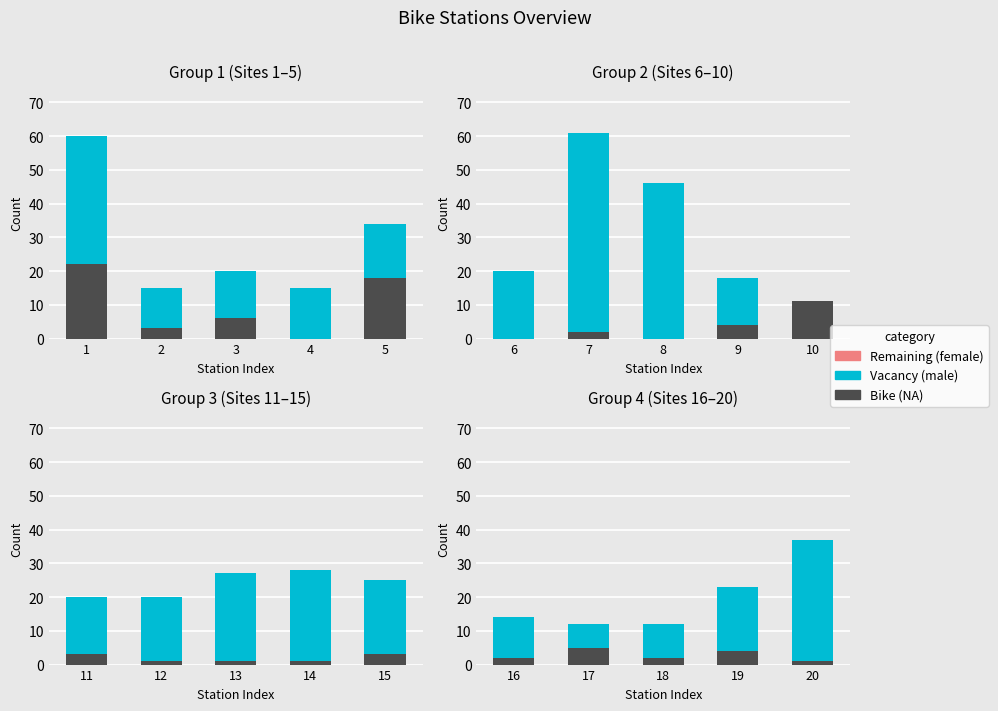

Which series has the largest total across all categories?

Vacancy (male)